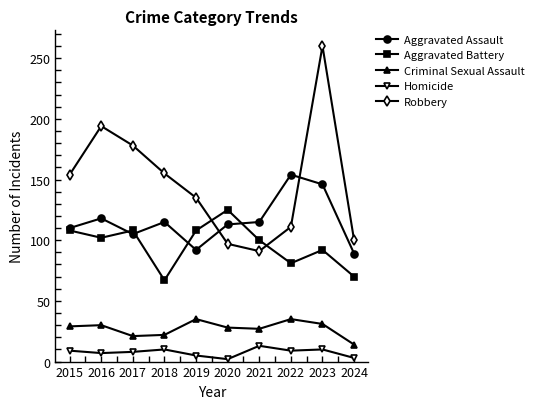

How many data points does each series have?

10